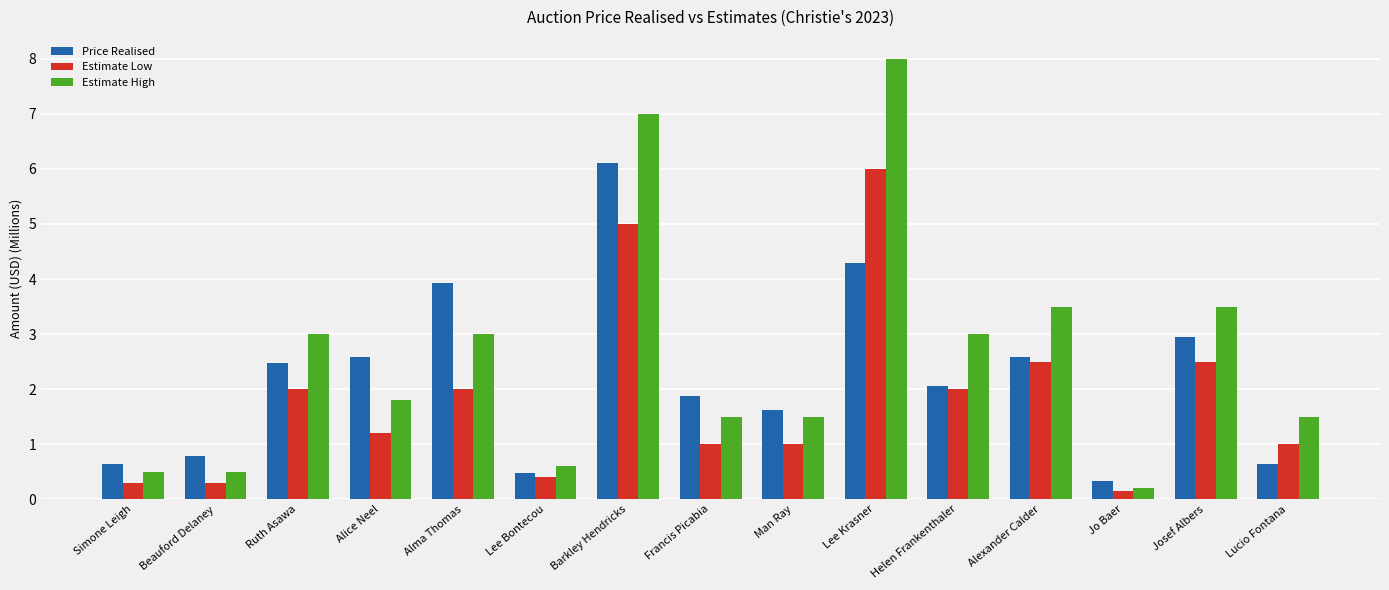

What value does the Estimate Low series have at Alexander Calder?

2.5